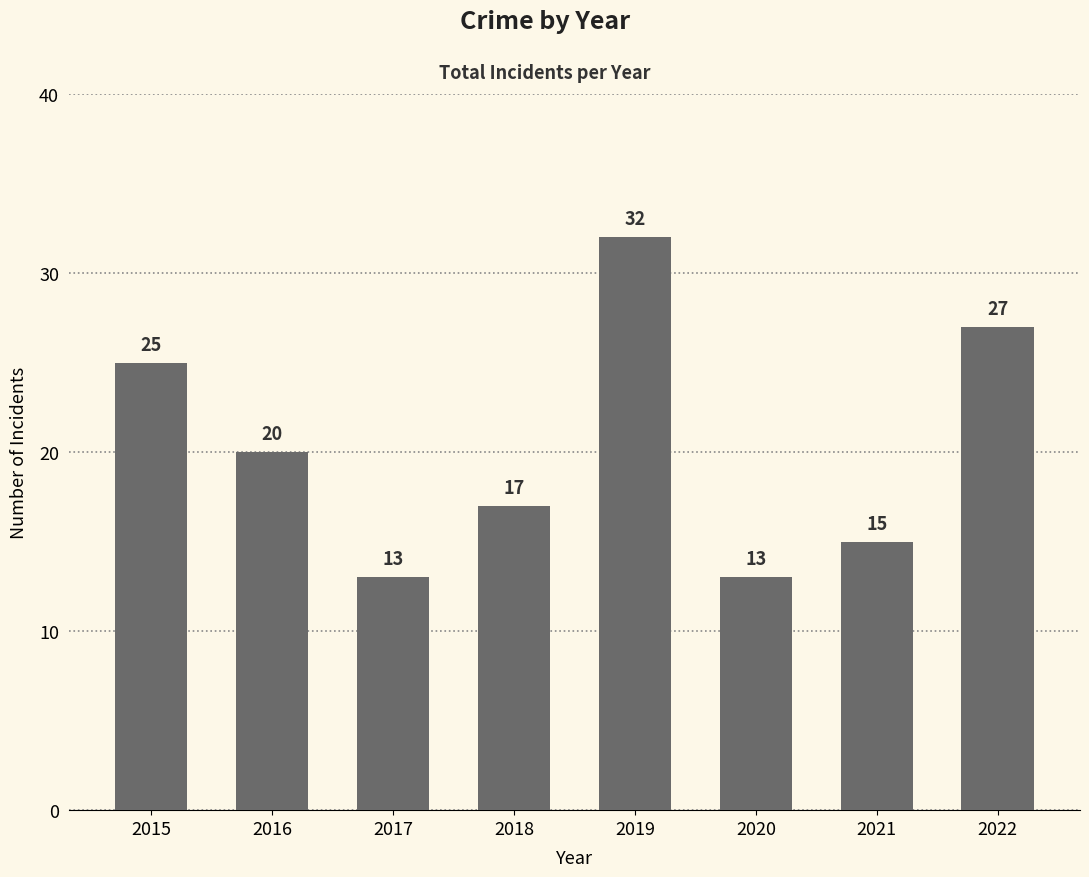

What is the maximum value shown in the chart?

32